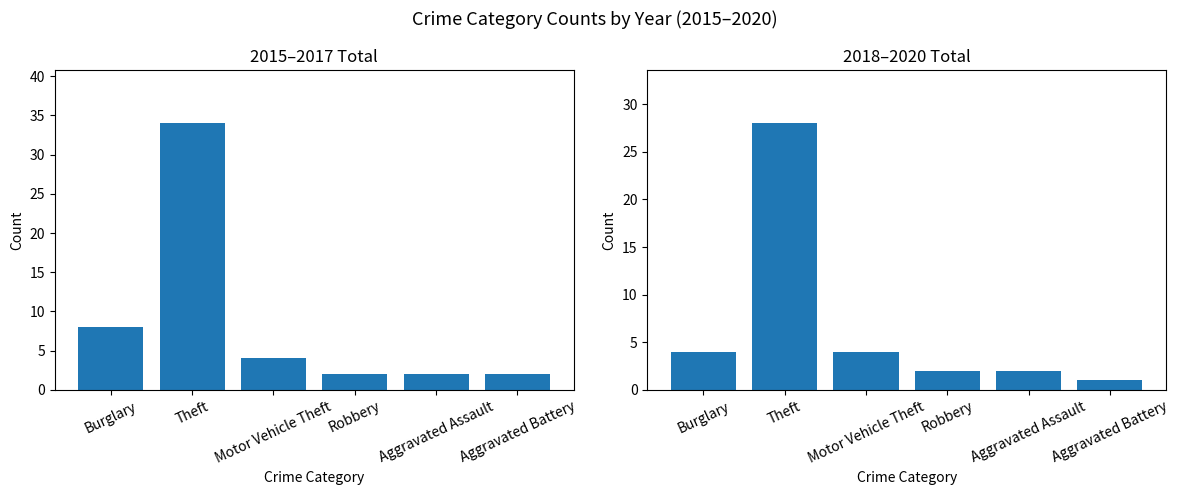

Count the number of categories in the chart.

6